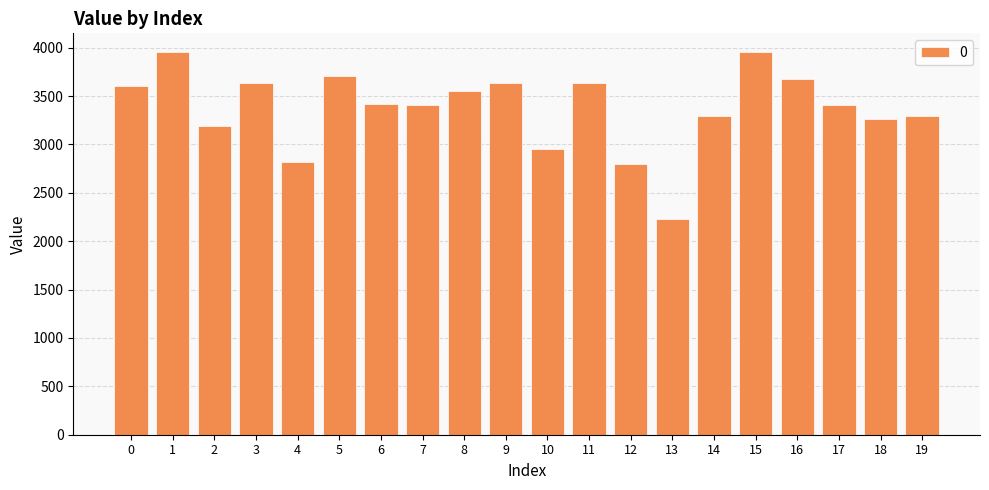

How many values exceed 3417?

10